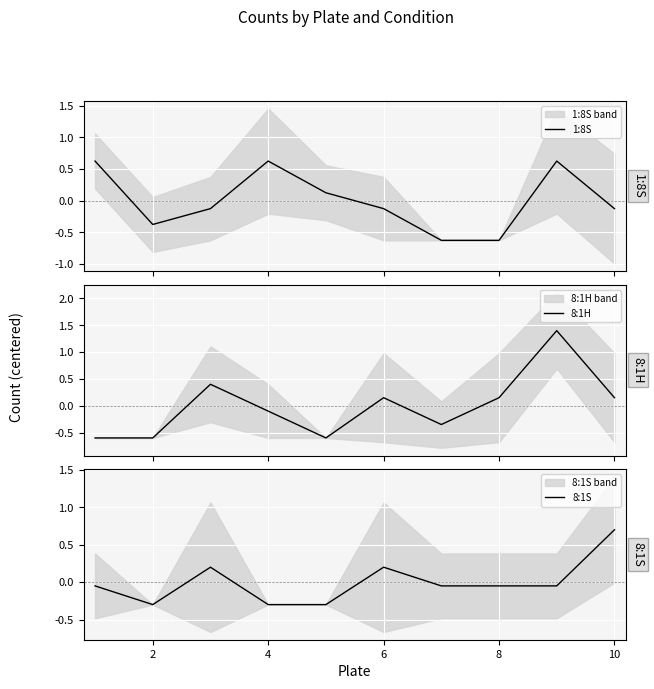

What is the minimum value for 8:1H?

-0.6